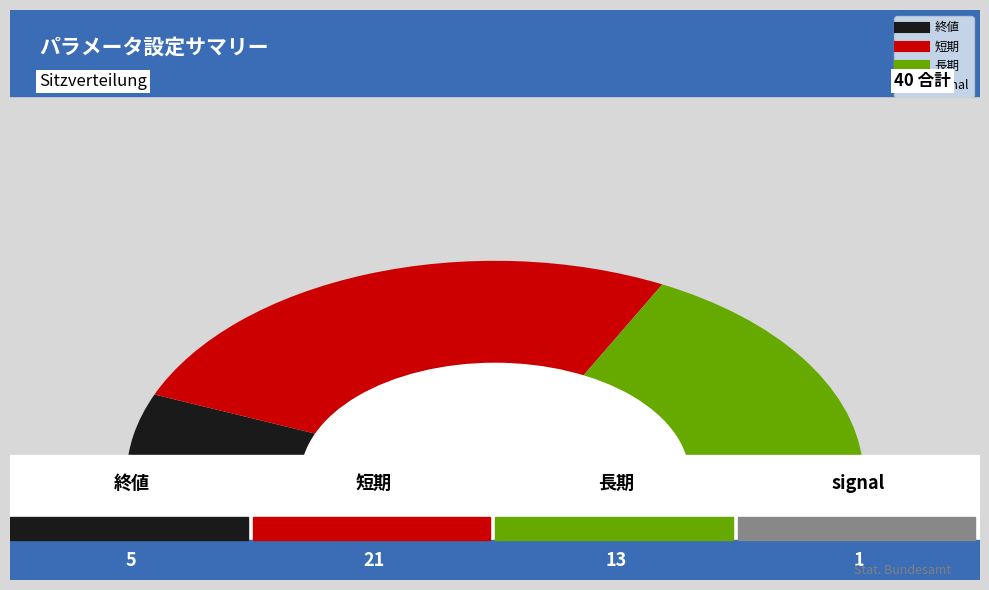

To the nearest percent, what is the average slice percentage?

25%